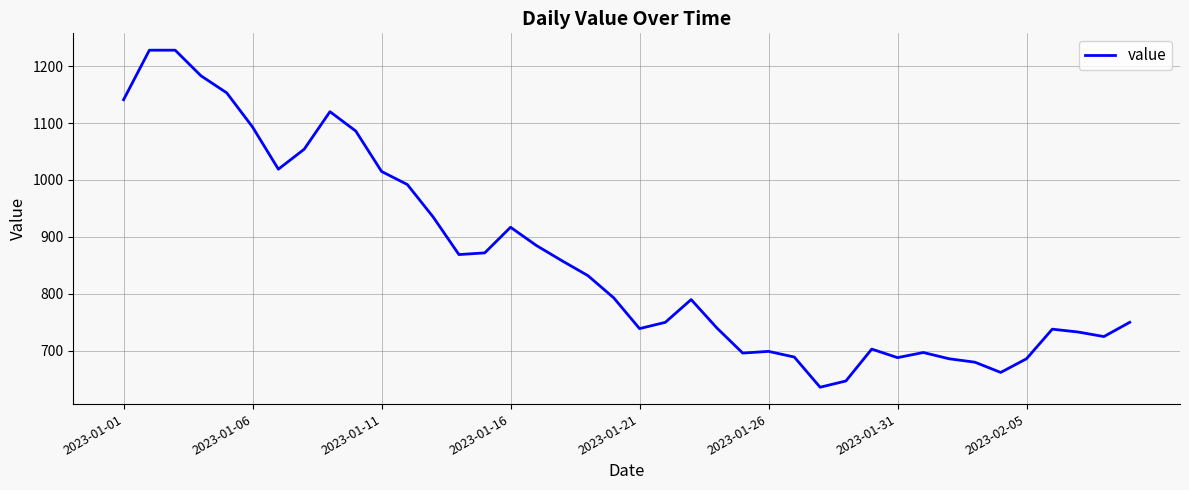

What is the greatest value displayed?

1228